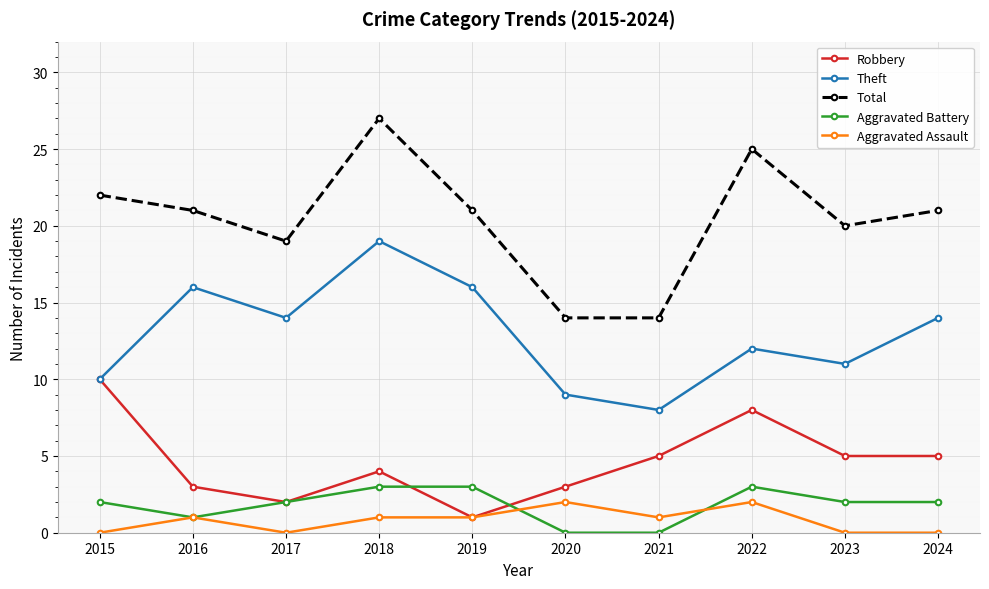

At how many categories does at least one series exceed 13?

10